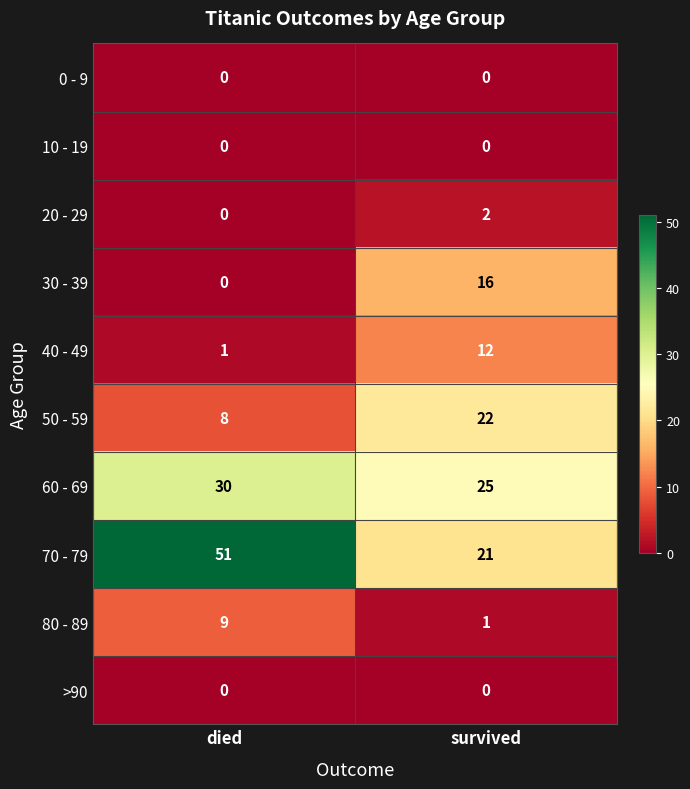

True or false: 70 - 79 has a value of 23 at died.

False